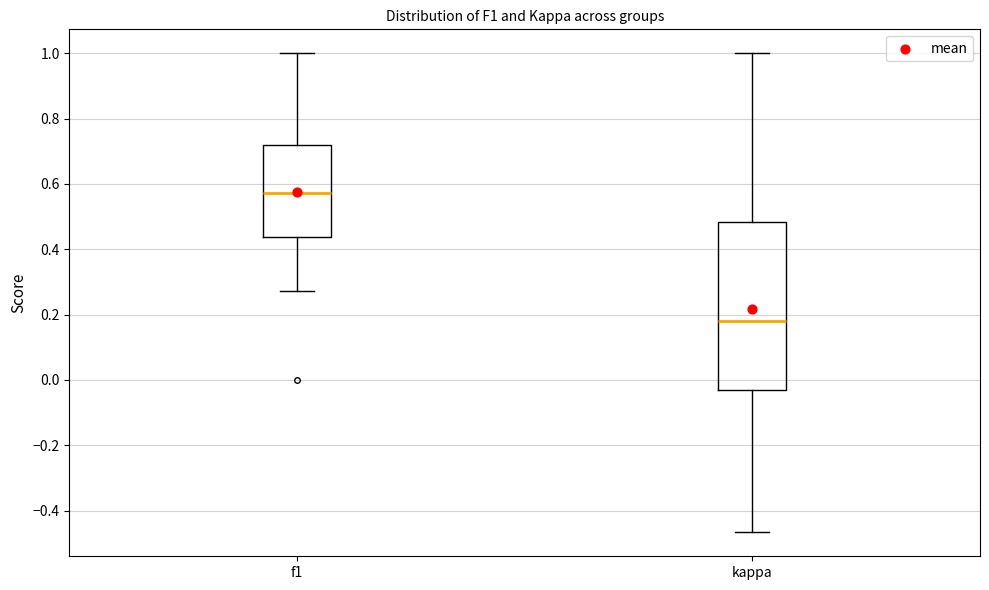

Reading left to right, read every box against the y-axis: the position of its median line, the range the box covers, and the ends of its whiskers. The values are not printed on the chart, so give them approximately, as read against the axis.

f1: median 0.58, box 0.44 to 0.72, whiskers 0.28 to 1.00
kappa: median 0.18, box -0.04 to 0.48, whiskers -0.46 to 1.00